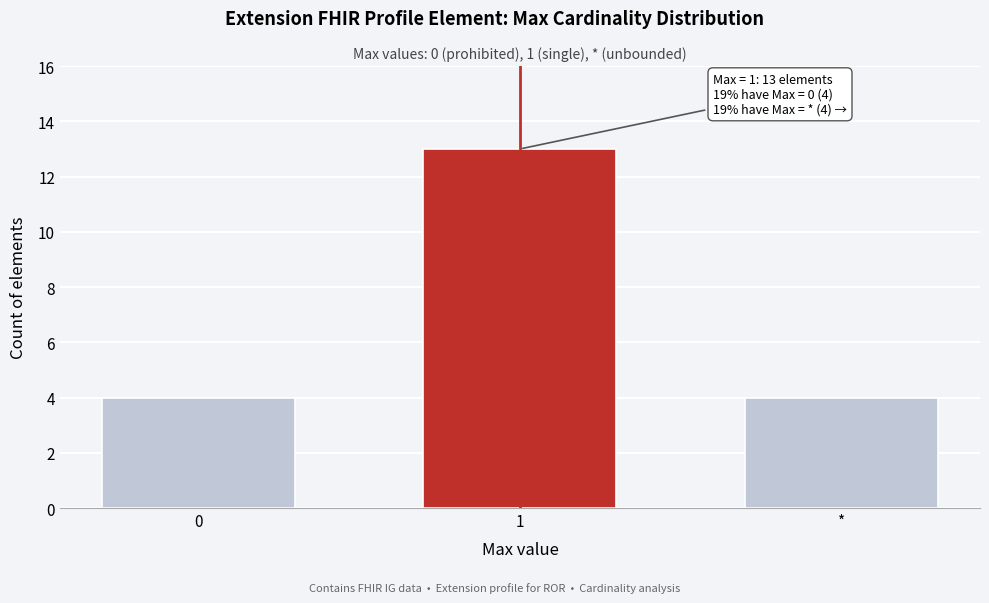

Reading right to left, what are all the values shown in this chart?

*=4	1=13	0=4